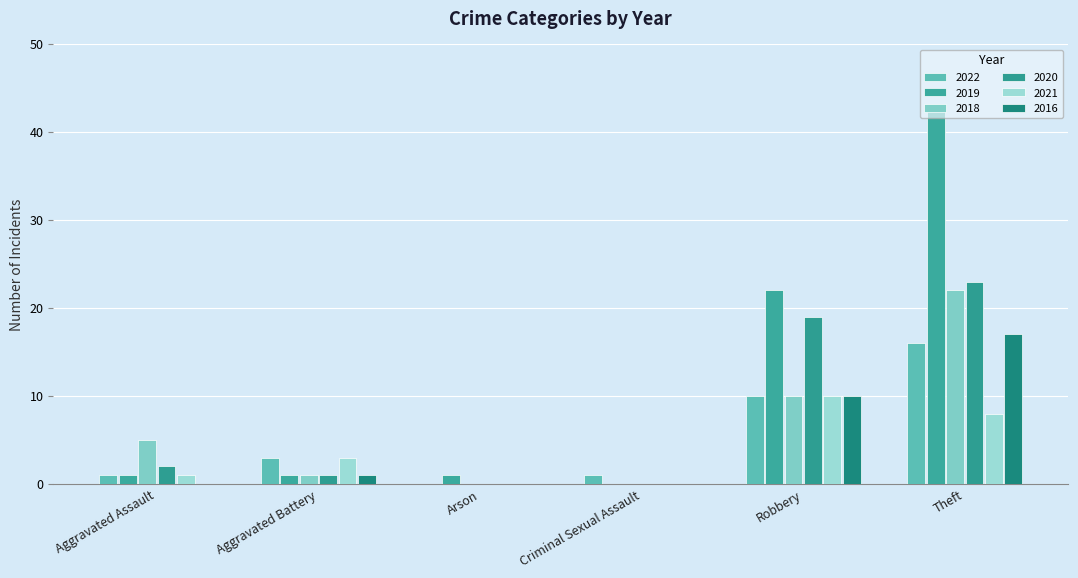

Are the bars horizontal?

No